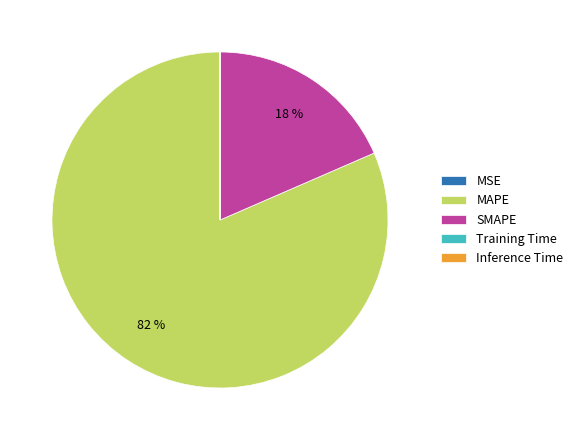

Does MAPE represent more than half of the total?

Yes